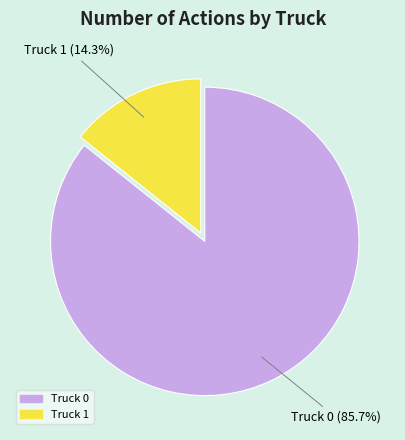

True or false: Truck 1 accounts for 14% of the total.

True